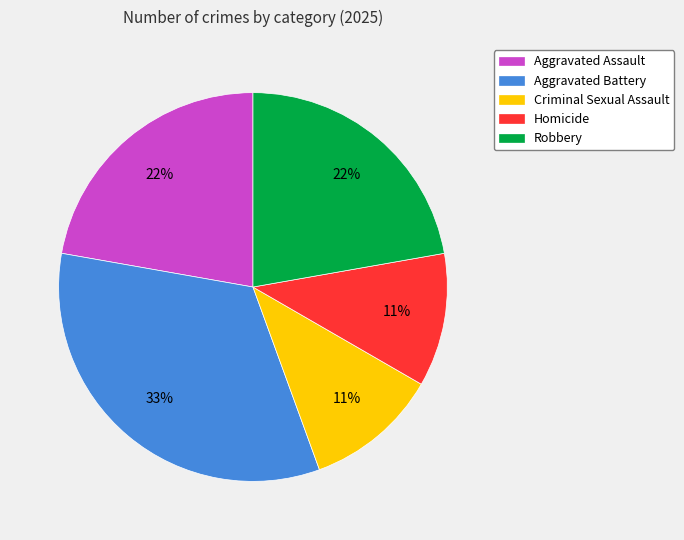

Do Robbery and Homicide together represent more than half of the pie?

No